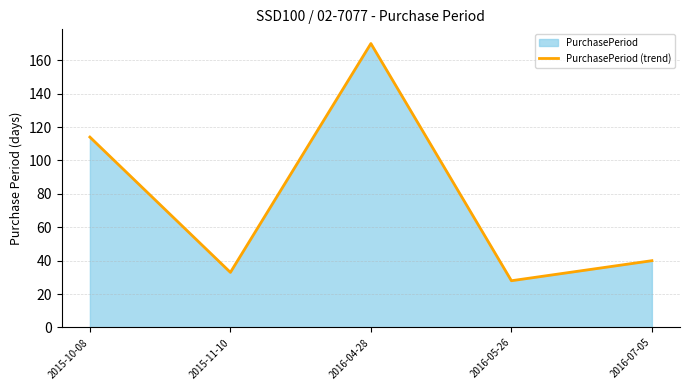

List the labels in order of value, smallest first.

2016-05-26, 2015-11-10, 2016-07-05, 2015-10-08, 2016-04-28